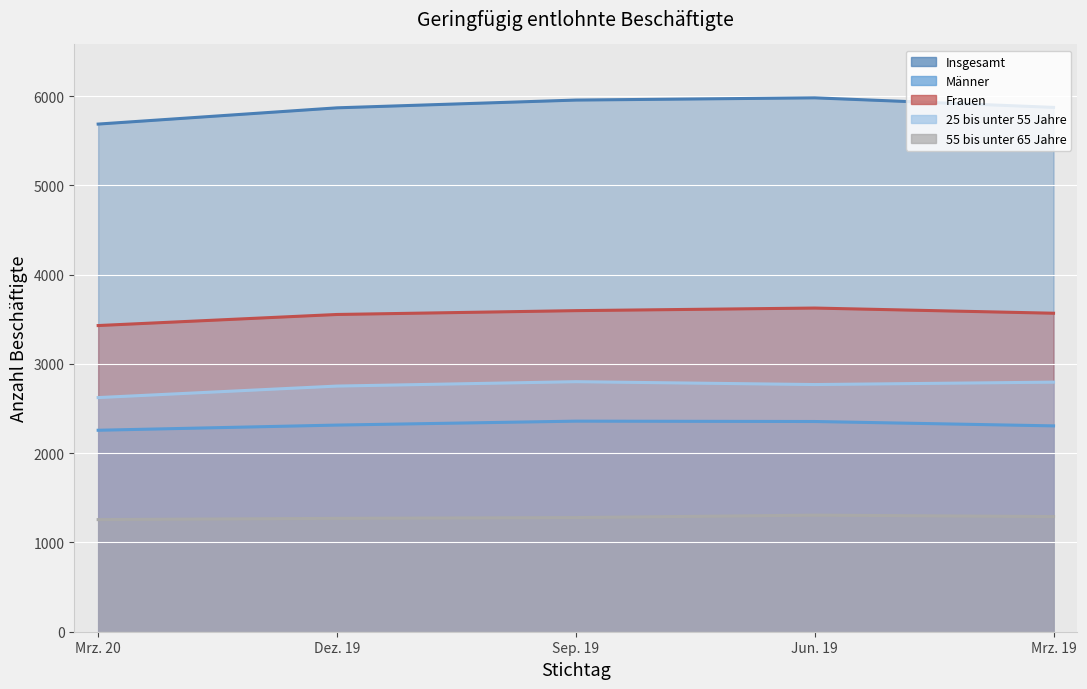

List the labels in order of Frauen value, largest first.

Jun. 19, Sep. 19, Mrz. 19, Dez. 19, Mrz. 20